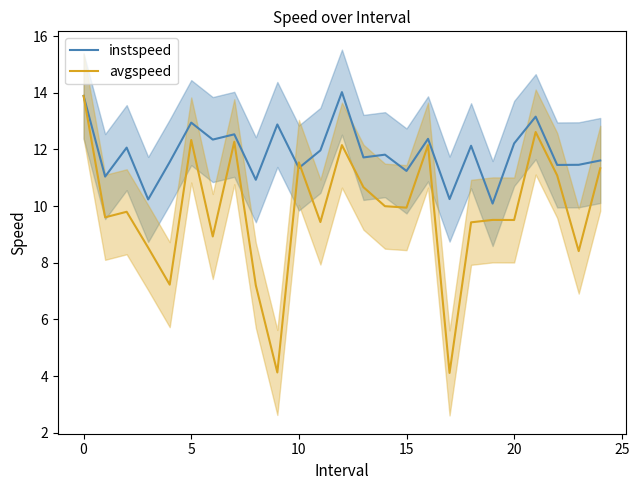

What is the lowest value of the avgspeed series?

4.1